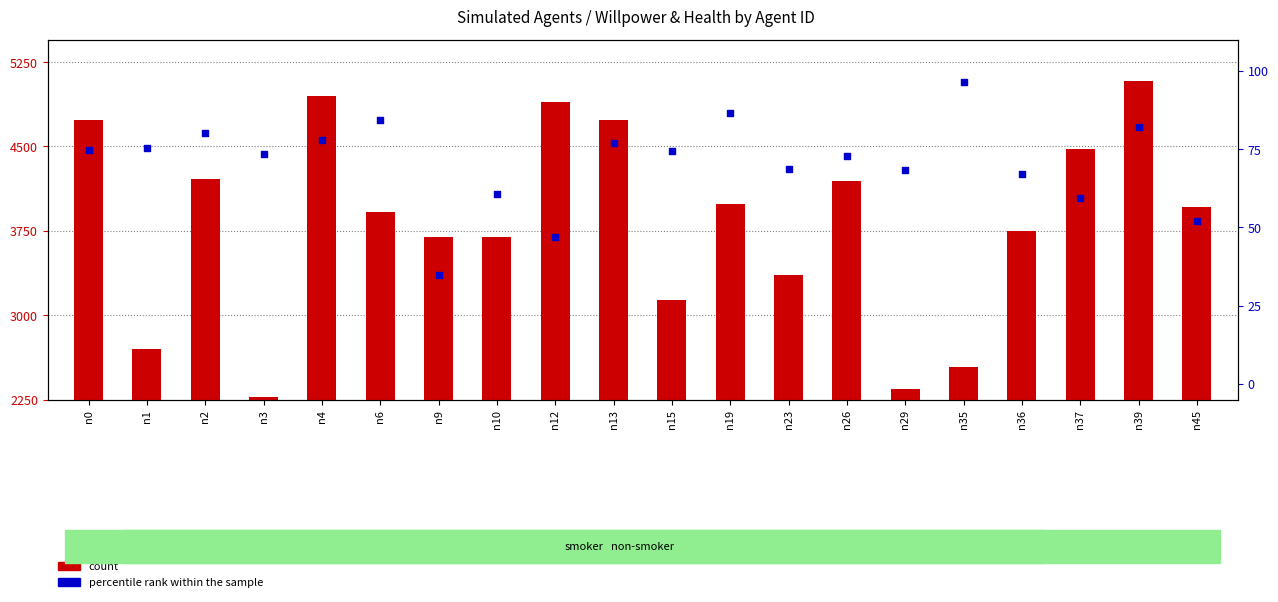

What is the total value across all series at n37?

4532.9